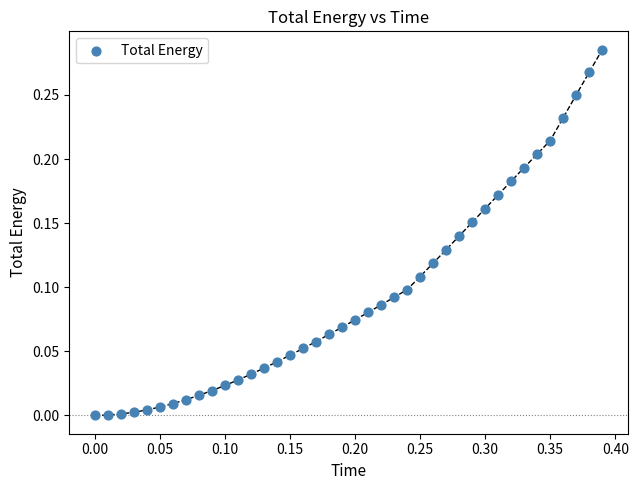

Count the number of points in this scatter plot.

40